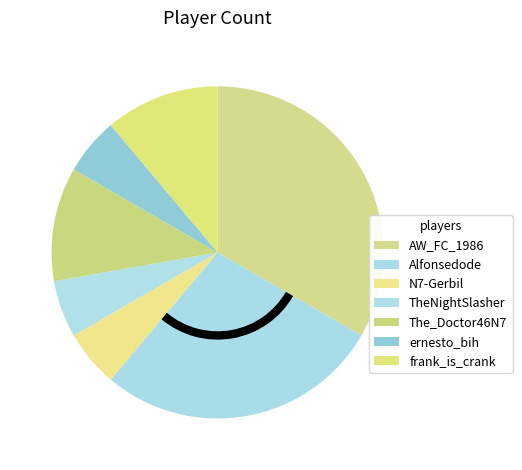

Does N7-Gerbil represent more than half of the total?

No